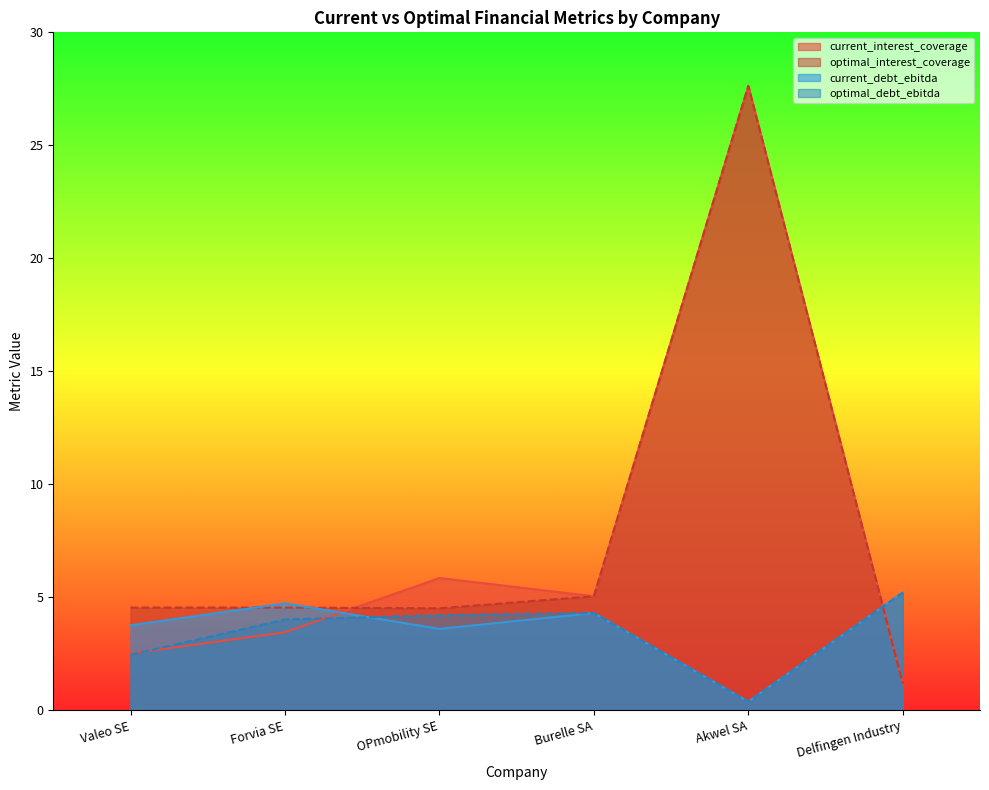

What is the approximate value of current_interest_coverage at Forvia SE?

3.5